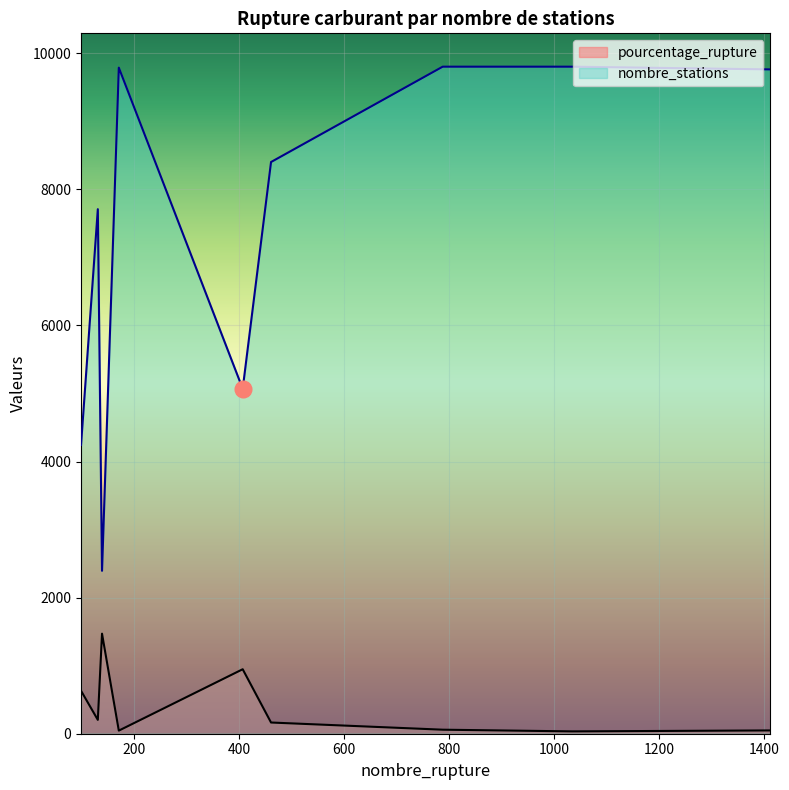

True or false: pourcentage_rupture and nombre_stations intersect in this chart.

False